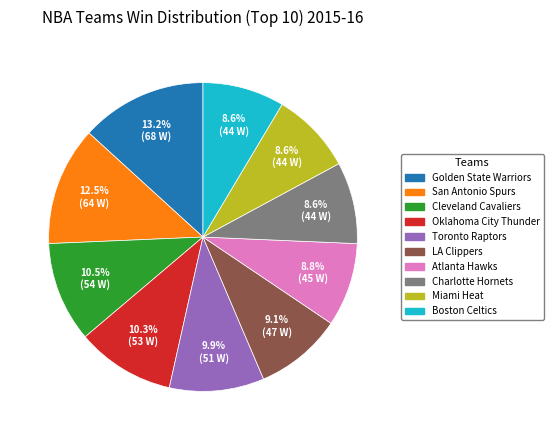

Combined, do Cleveland Cavaliers and Miami Heat account for over 50%?

No